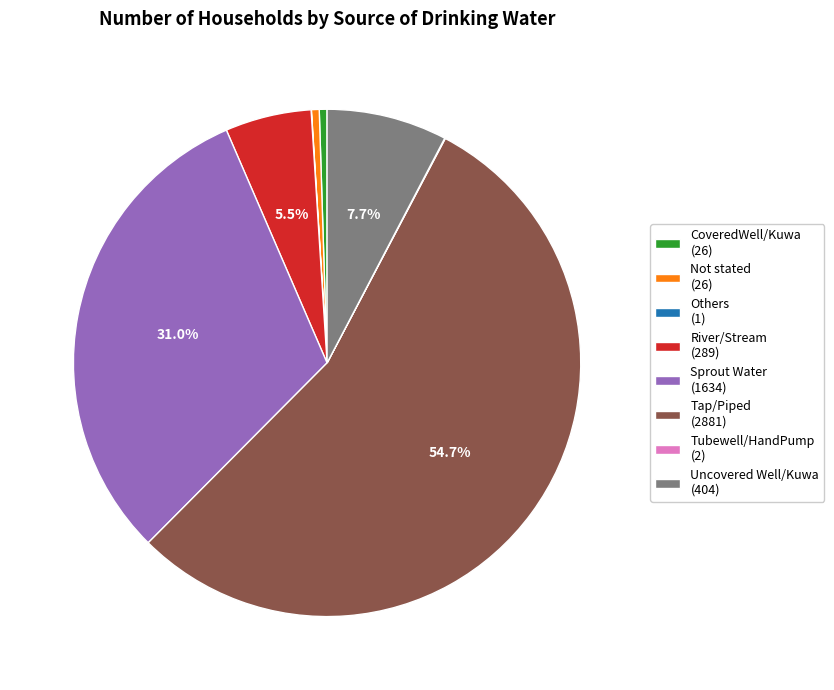

Approximately how many times larger is the value at Uncovered Well/Kuwa (404) compared to River/Stream (289)?

1.4